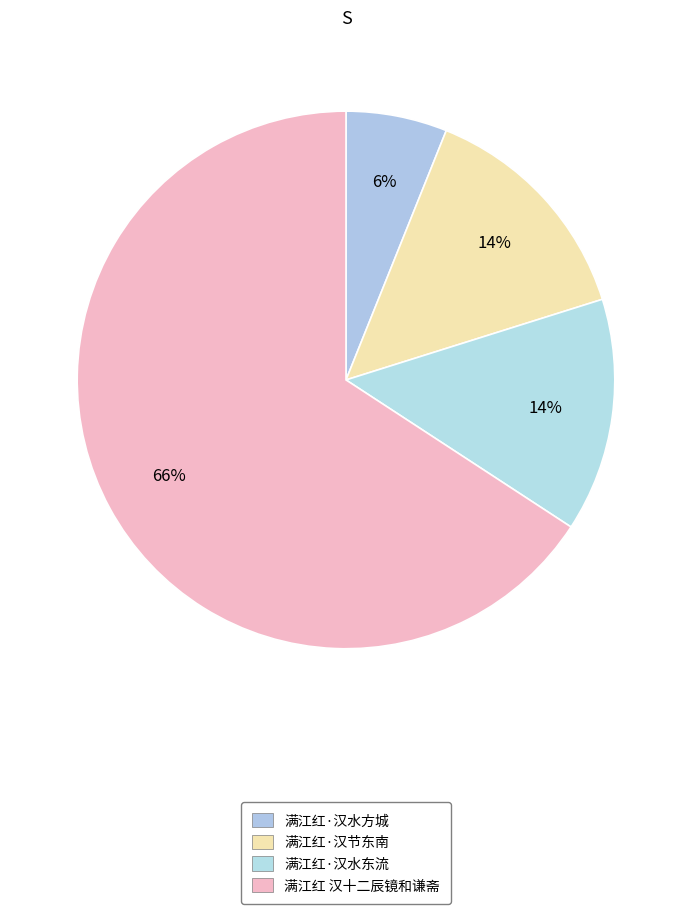

Count the number of slices in the pie.

4